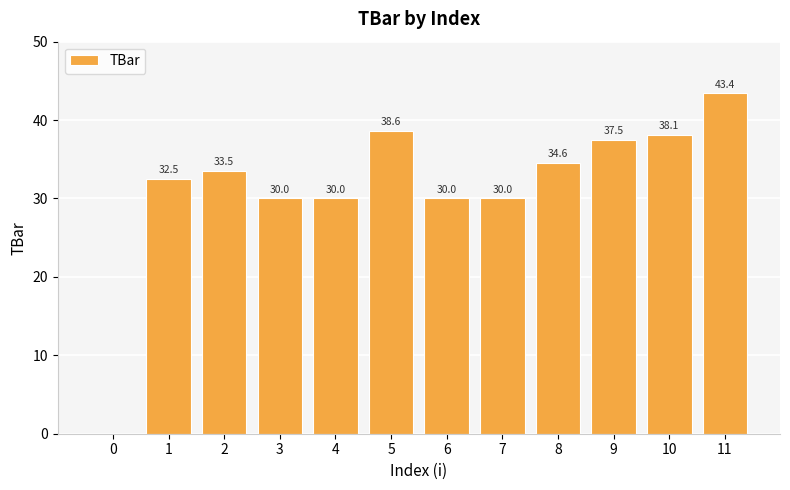

Reading left to right, extract all data points from this chart.

0=0.0	1=32.5	2=33.5	3=30.0	4=30.0	5=38.6	6=30.0	7=30.0	8=34.6	9=37.5	10=38.1	11=43.4